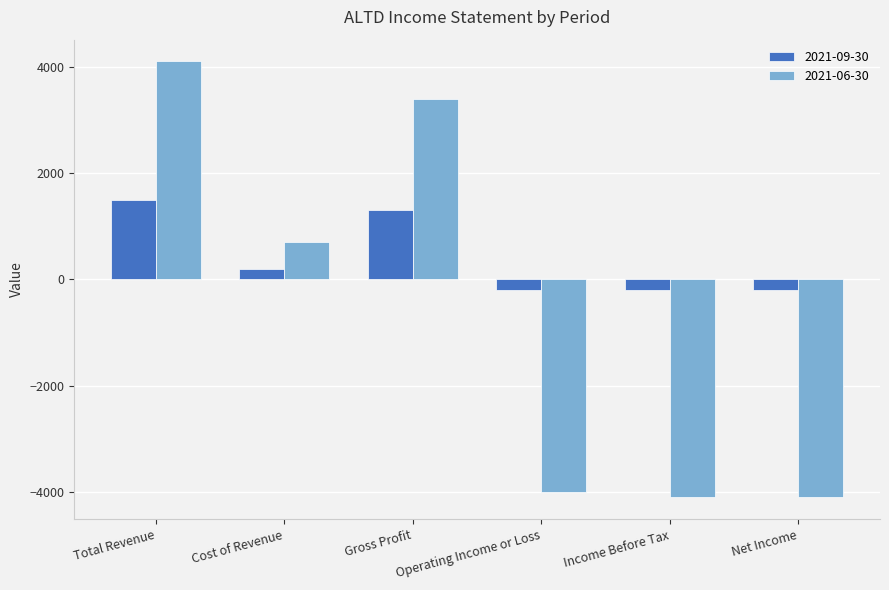

Read the 2021-09-30 value at Cost of Revenue, to the nearest 100.

200